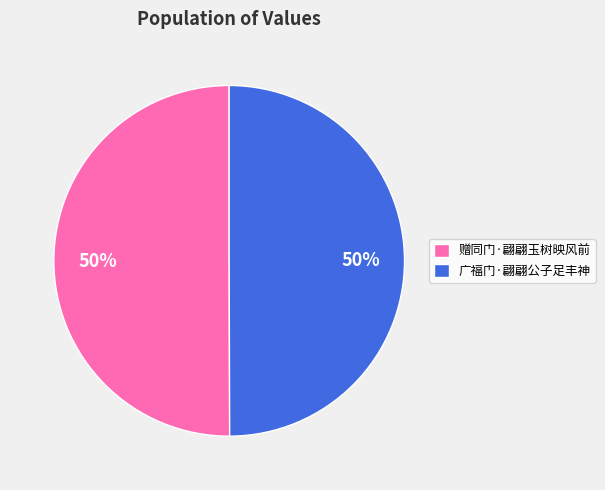

What is the ratio of the value at 赠同门·翩翩玉树映风前 to the value at 广福门·翩翩公子足丰神?

1.0